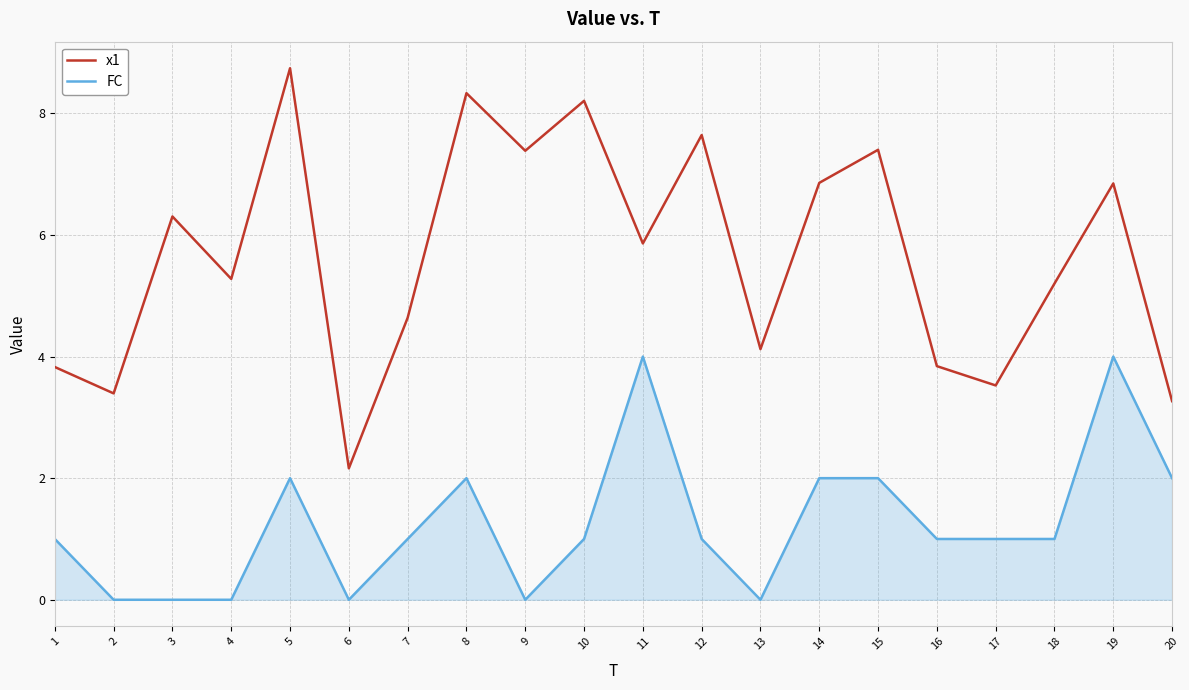

Rank the series at 3 from lowest to highest value.

FC, x1